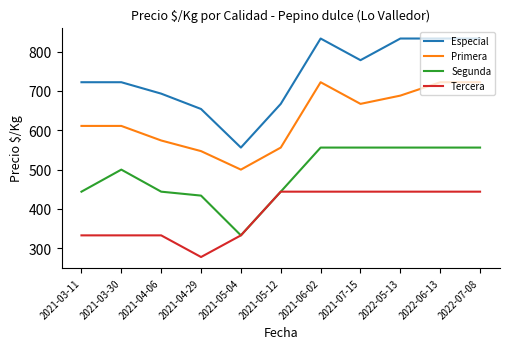

Read the Tercera value at 2022-06-13, to the nearest 50.

450